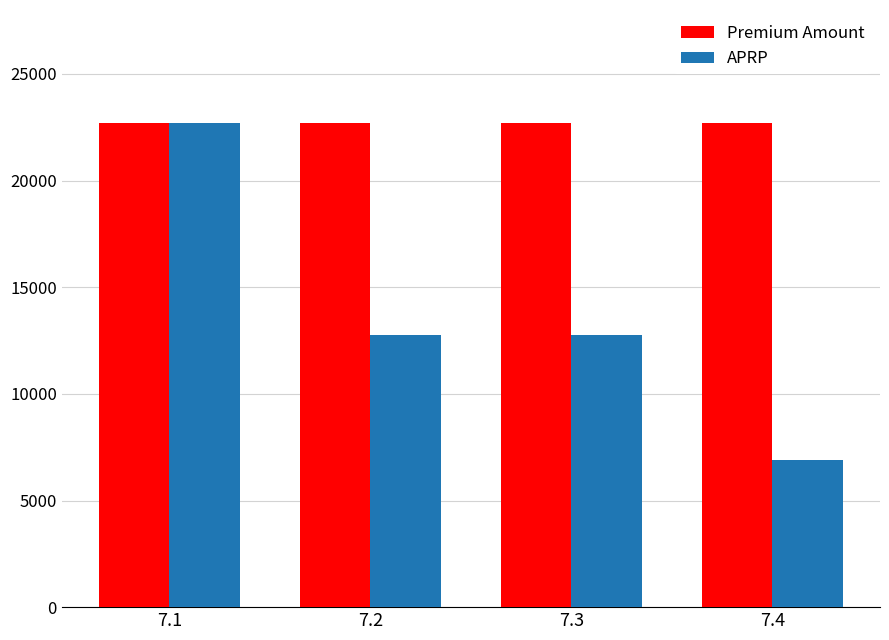

At 7.2, list the series in order from largest to smallest.

Premium Amount, APRP